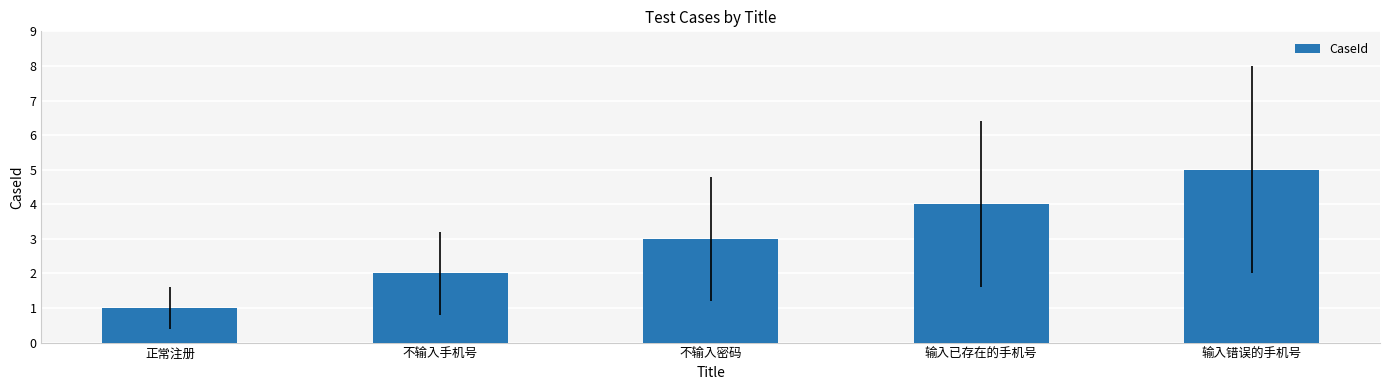

What position from the right is 输入已存在的手机号?

2